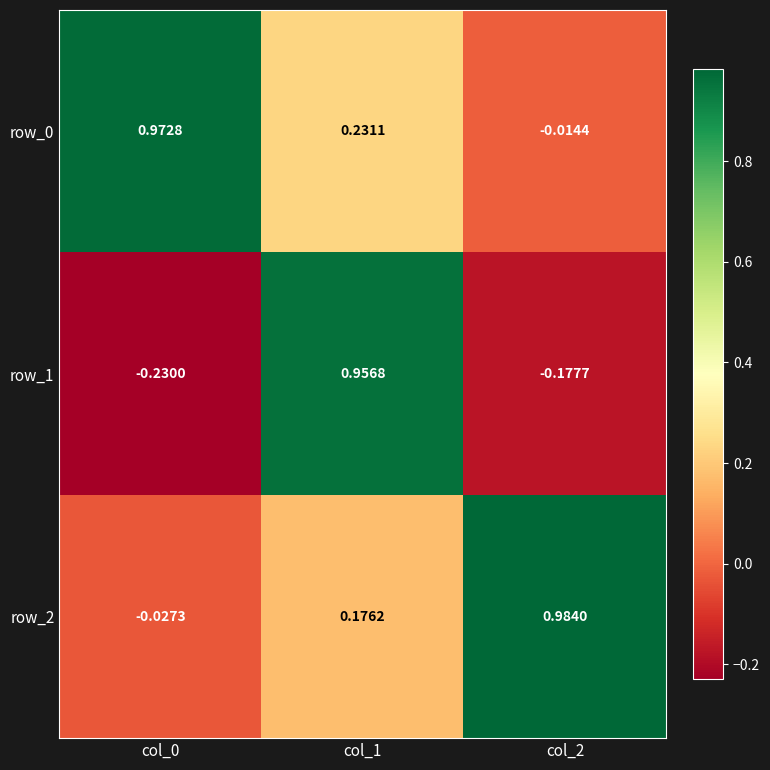

Is the value of row_0 at col_0 greater than the value of row_2 at col_2?

No